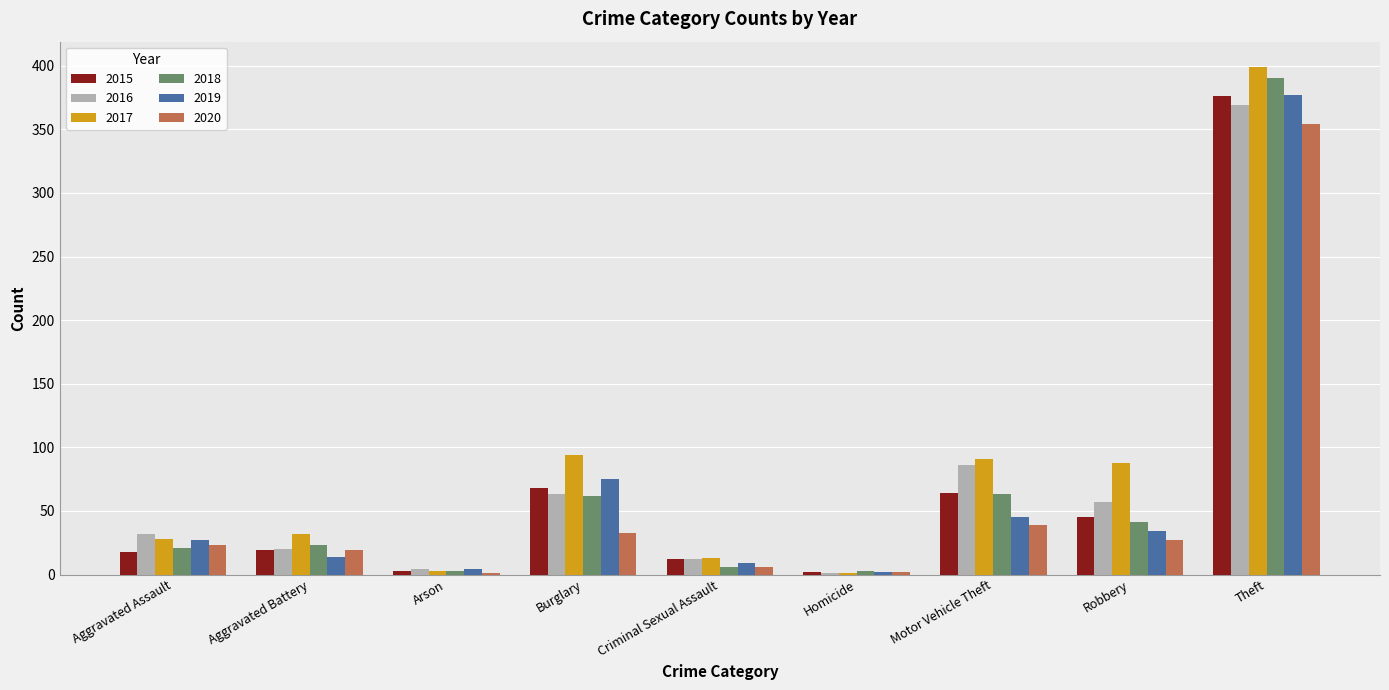

What are all the series names shown in the legend?

2015, 2016, 2017, 2018, 2019, 2020